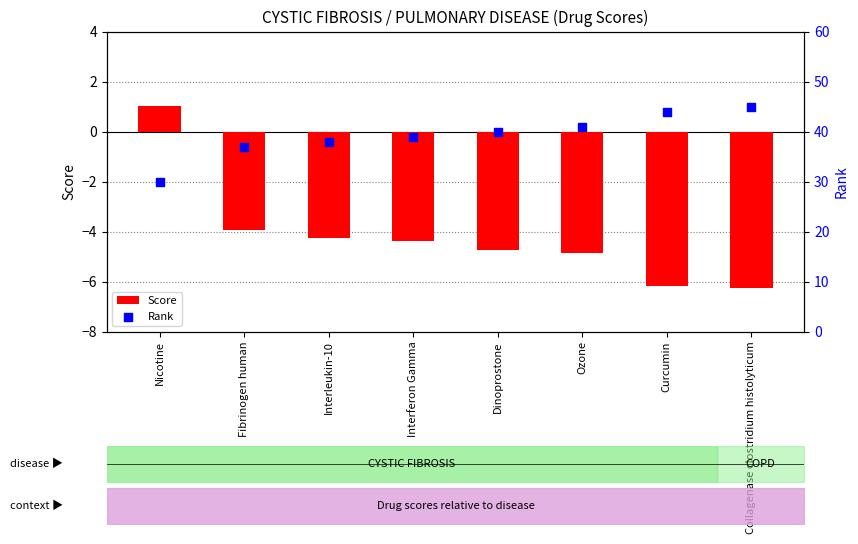

Which series has the widest spread of Y values?

Rank